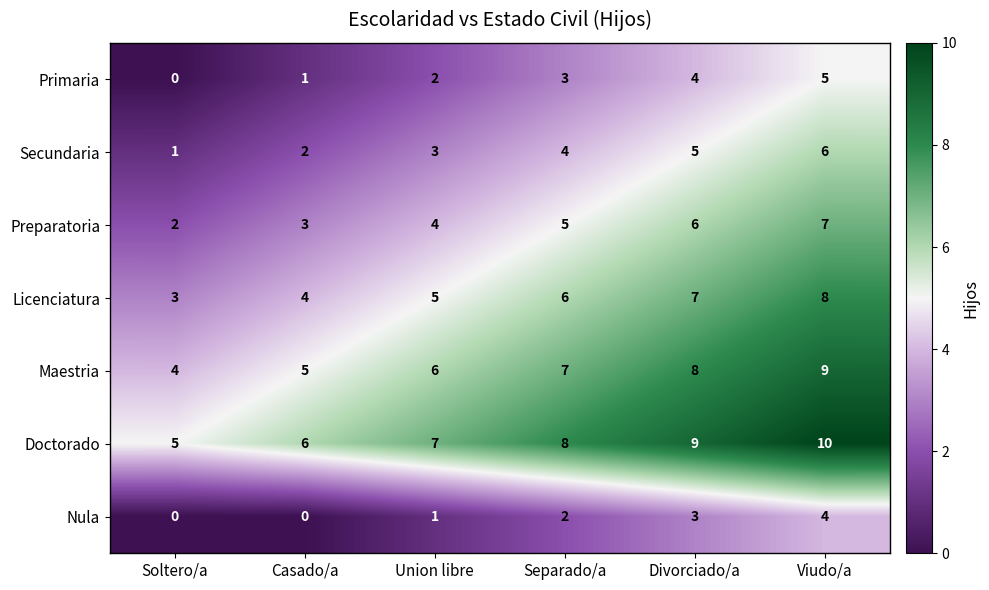

Count the number of data series in this chart.

7